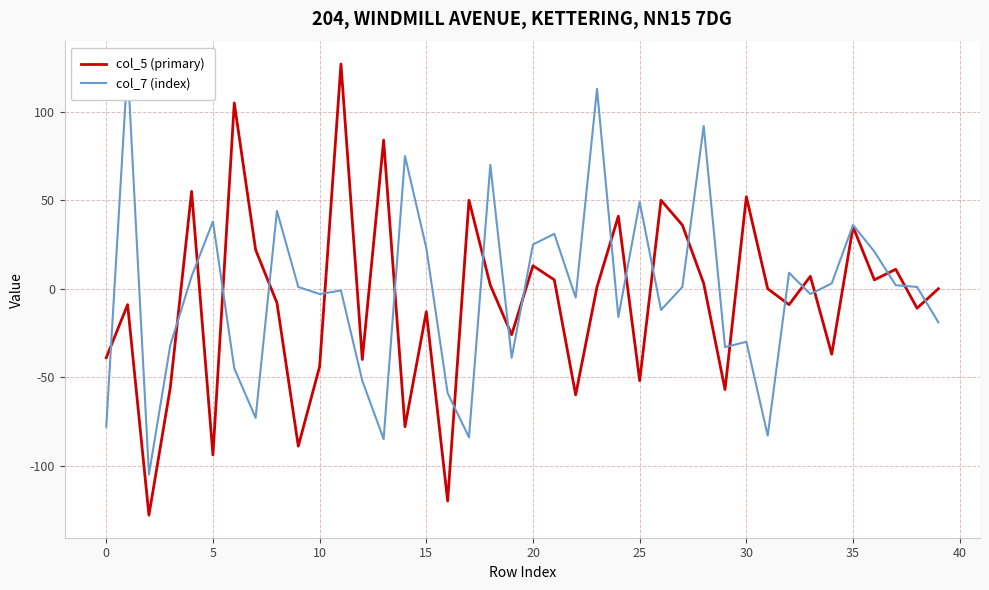

What is the difference between the maximum and minimum values in the col_5 (primary) series?

255